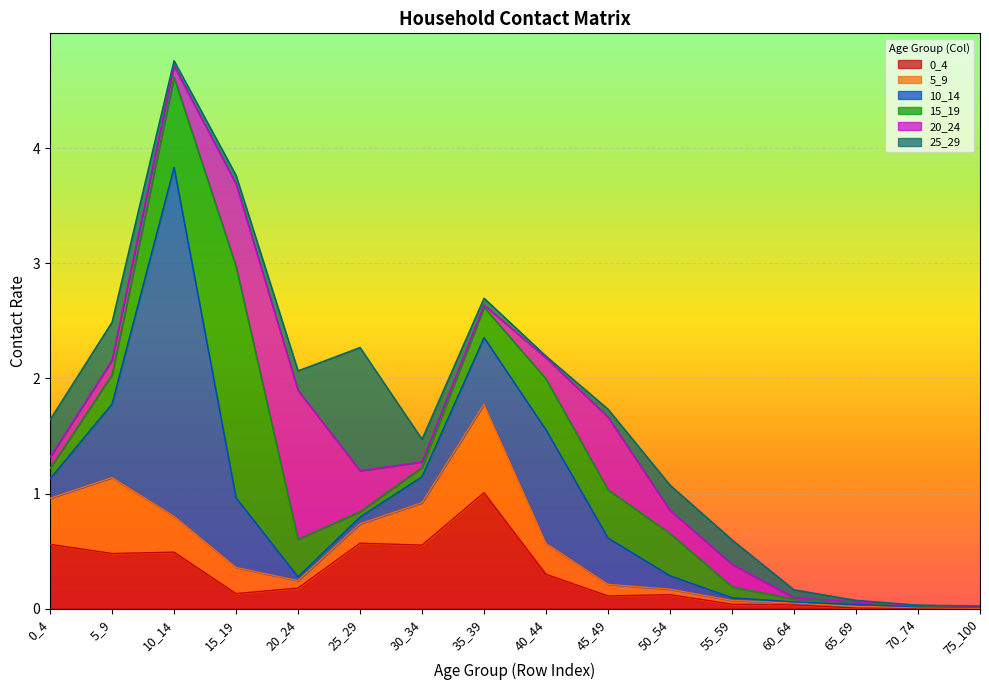

At which category is the sum across all series the highest?

10_14